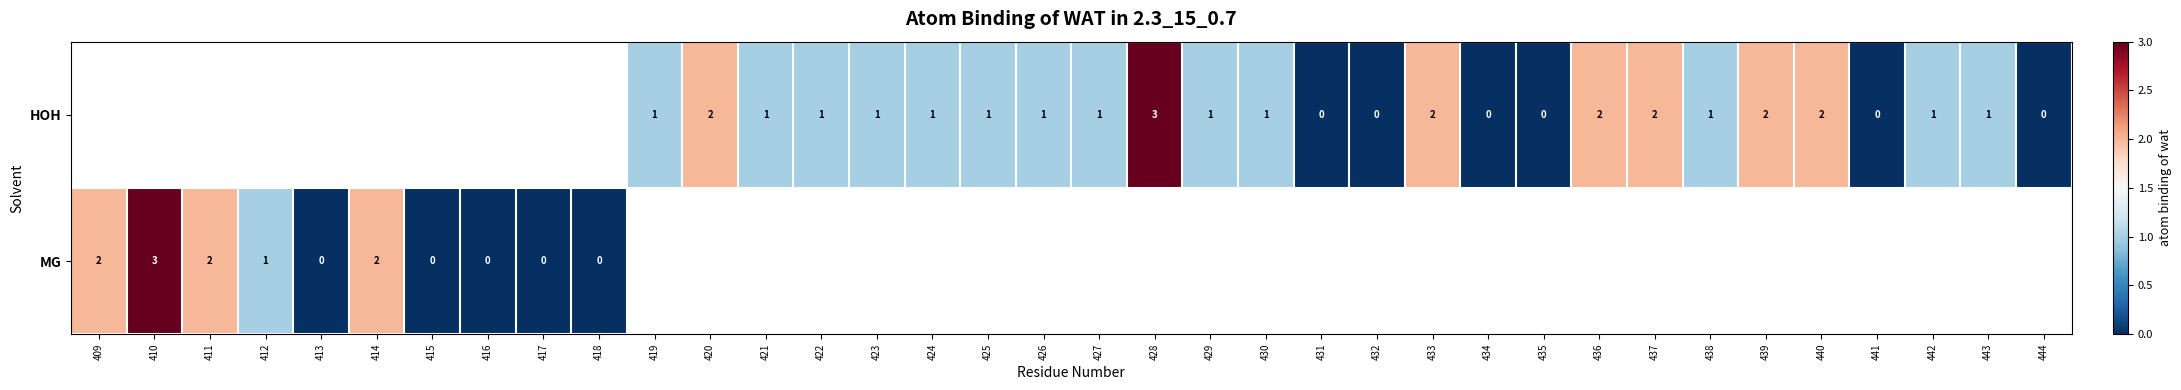

True or false: HOH has a value of 1 at 422.

True